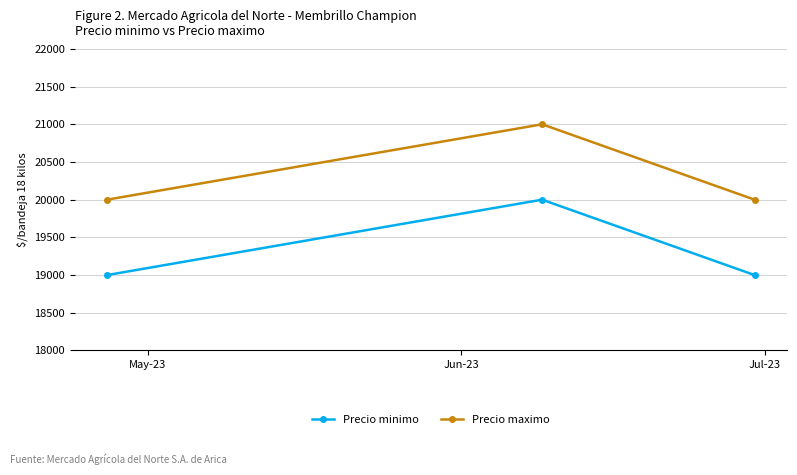

What is the value of the Precio maximo point at the 1st from the left?

20000